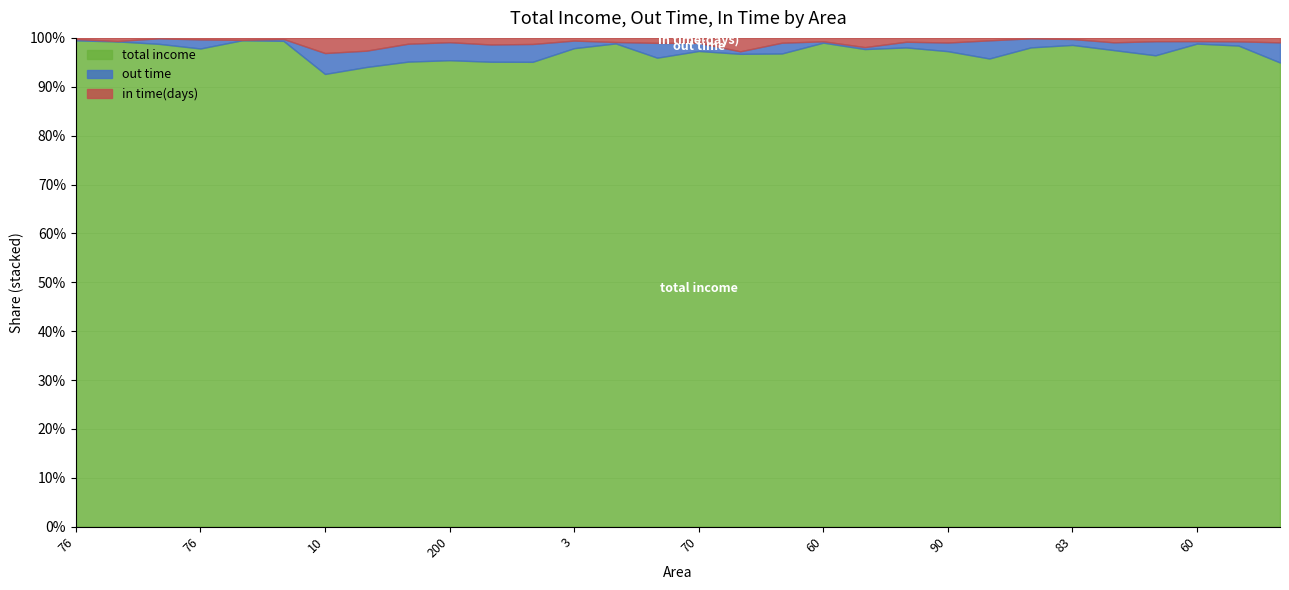

True or false: total income has a value of 4057 at 90.

False